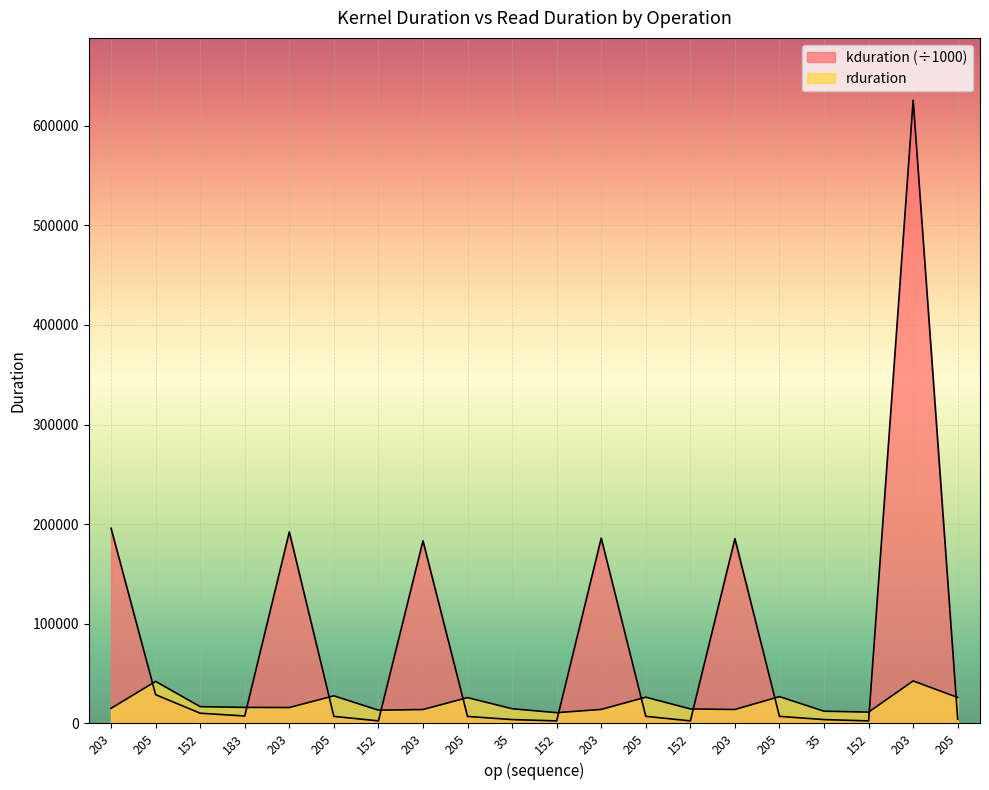

What is the minimum value shown in the chart?

2586.7